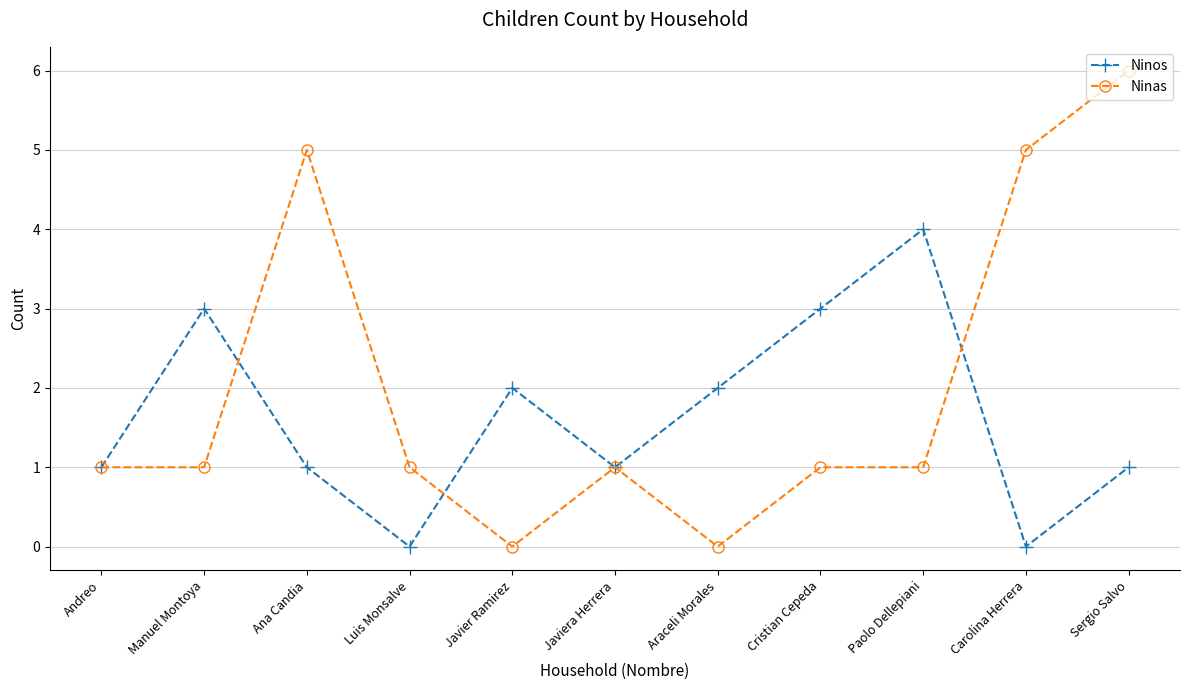

At which category is the sum across all series the highest?

Sergio Salvo